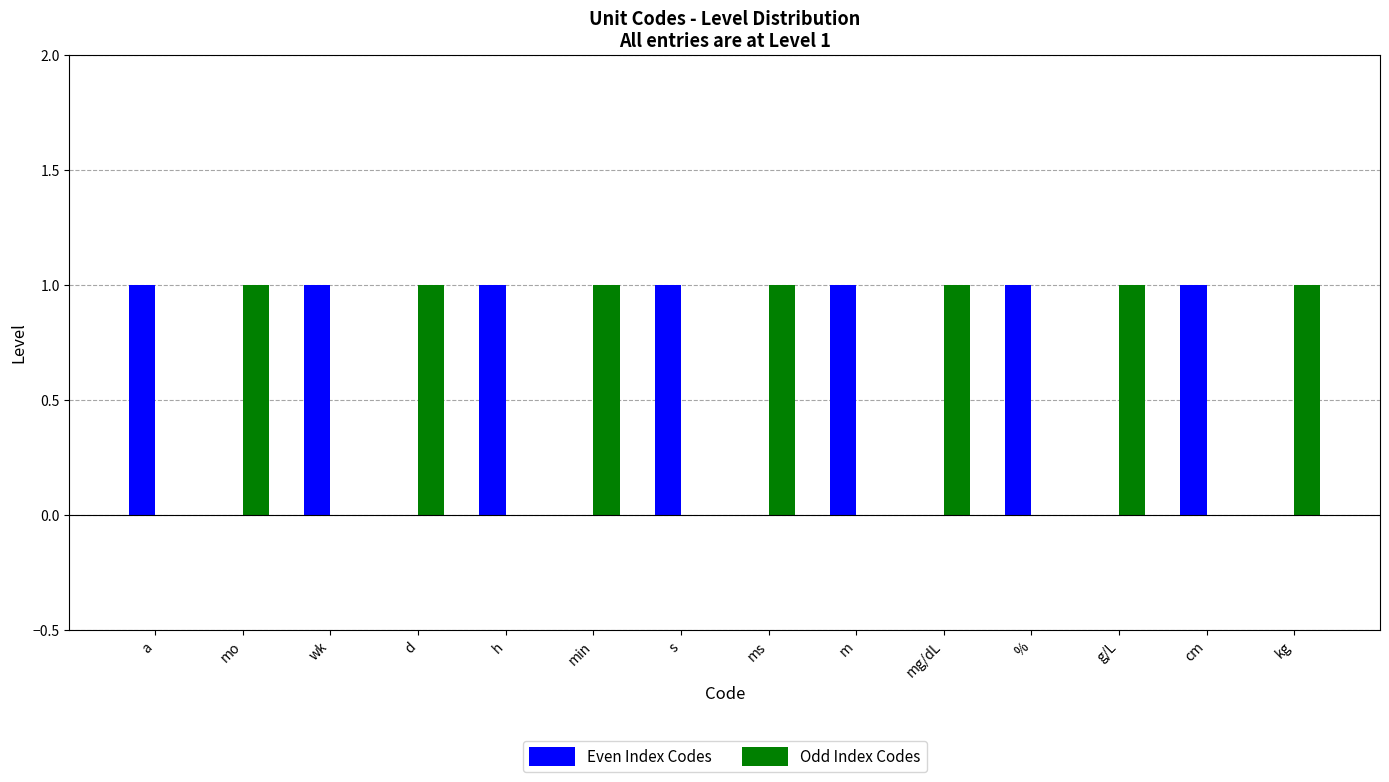

Is the value of Odd Index Codes at a greater than the value of Even Index Codes at %?

No